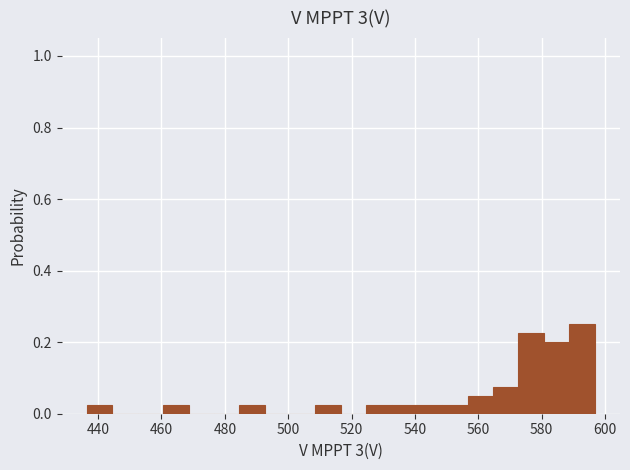

What is the height of the bar covering 564 to 572 on the x-axis? Neither the bar edges nor the heights are printed on the chart, so give them approximately, as read against the axes.

0.08